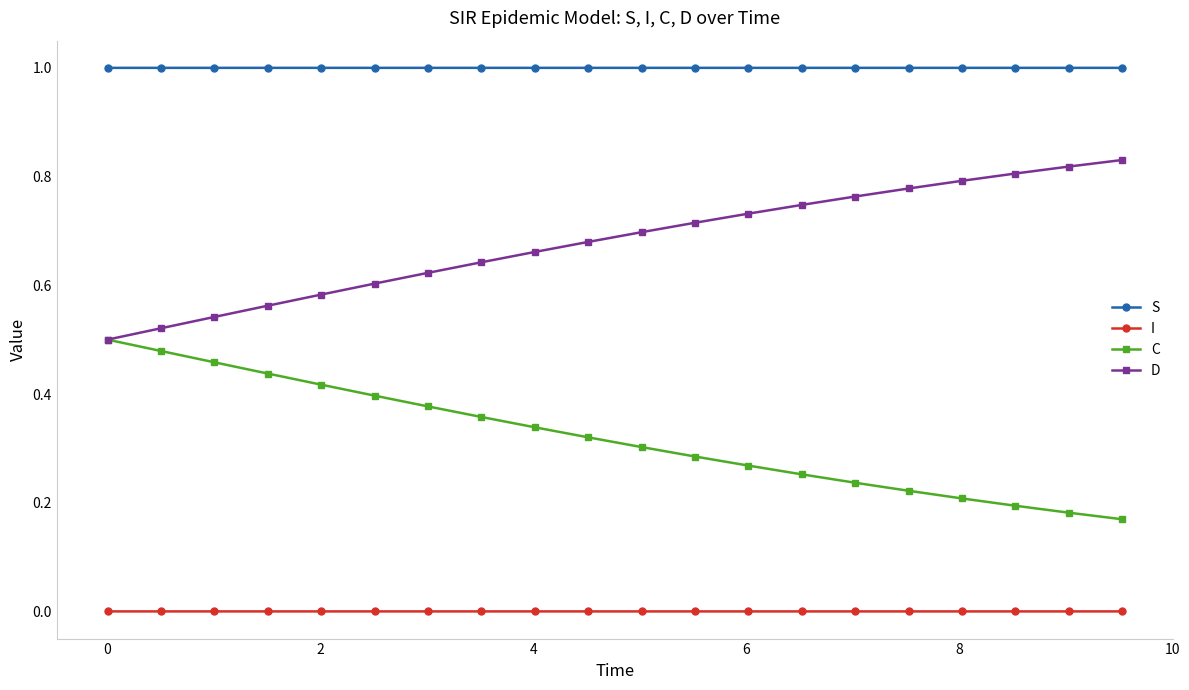

List the series in order of their peak value, highest first.

S, D, C, I